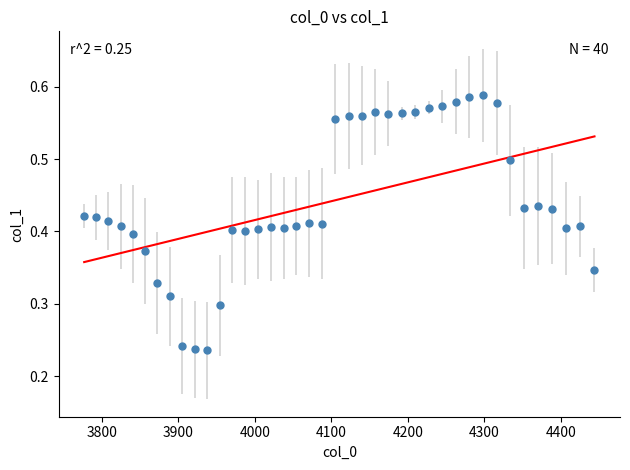

What is the range of X values (max minus min)?

667.4